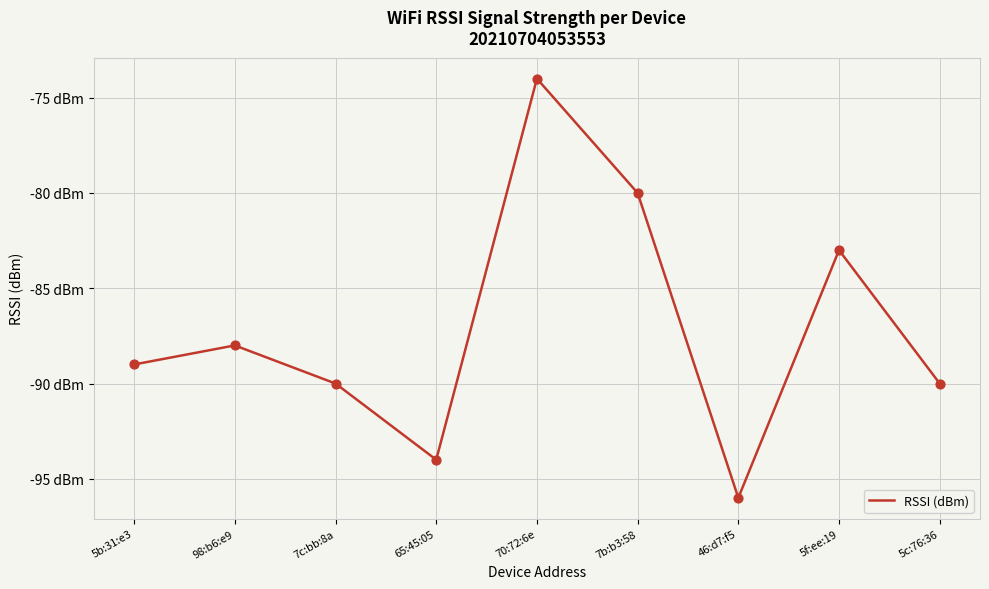

Which has a higher value, 46:d7:f5 or 7b:b3:58?

7b:b3:58